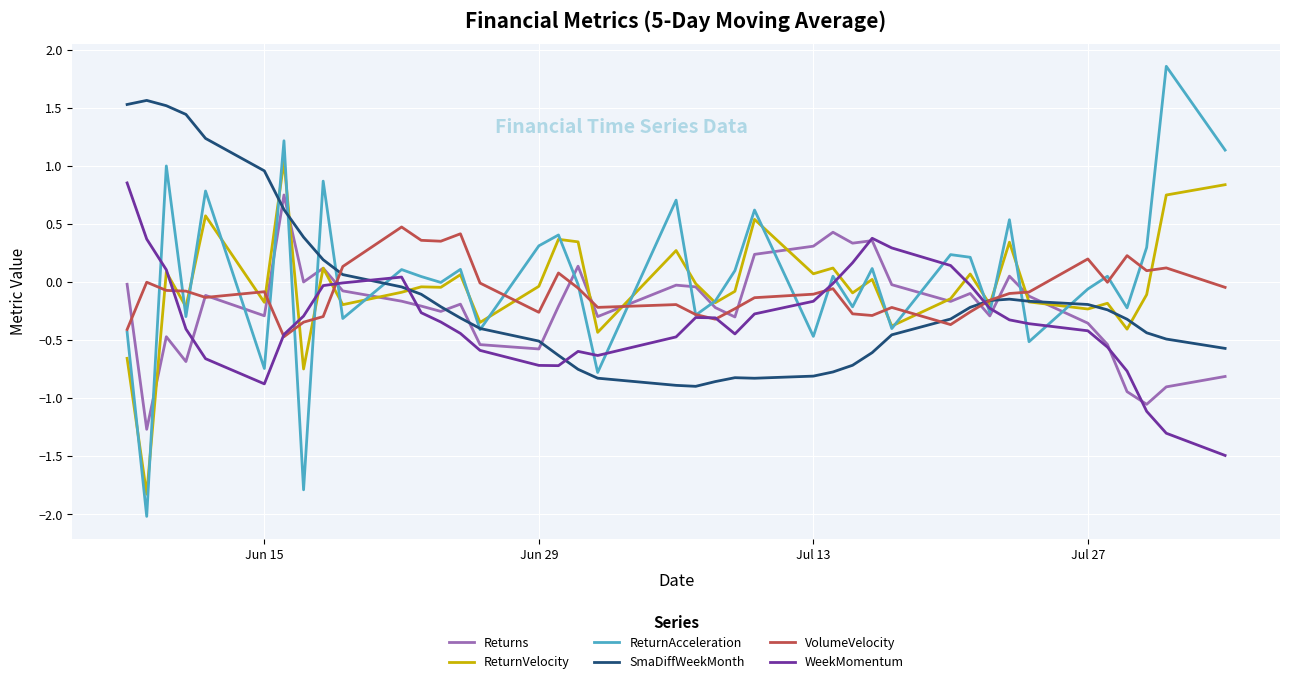

Which series has the largest range (max minus min)?

ReturnAcceleration